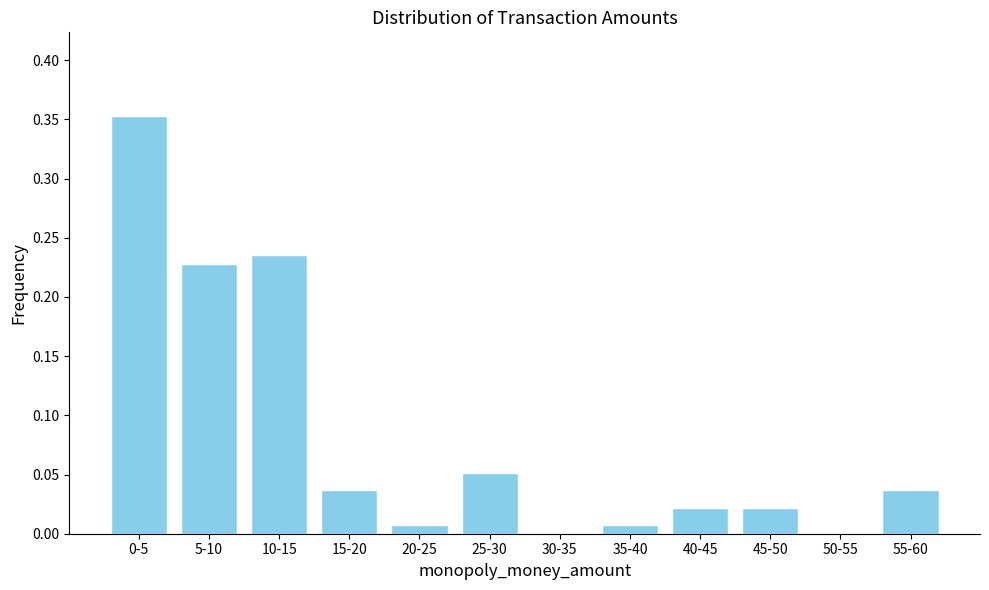

The value at 30-35 is -0.2. True or false?

False